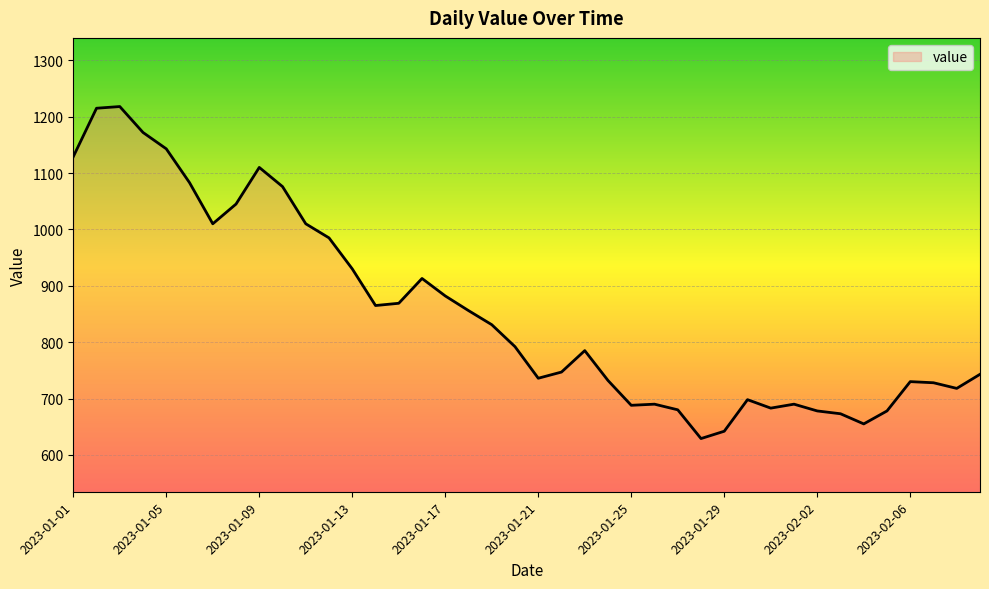

What is the maximum value shown in the chart?

1218